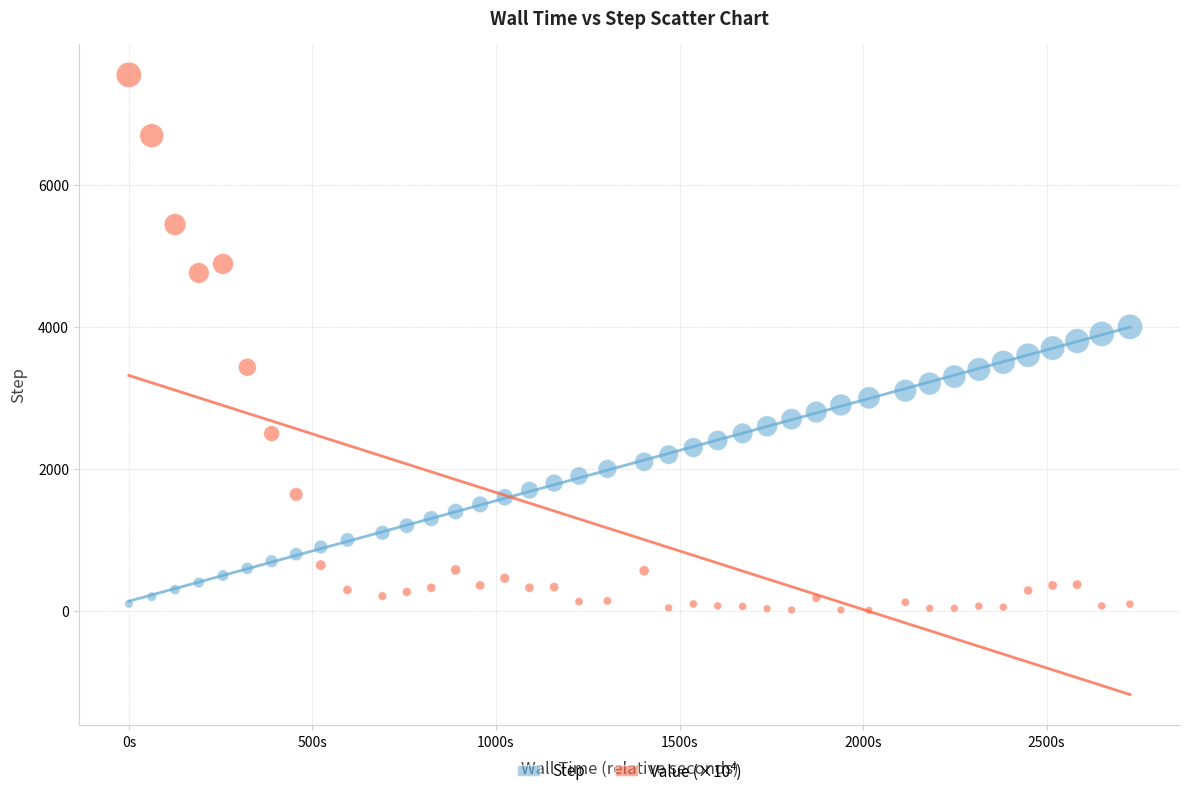

What is the X range (max minus min) for the scatter plot?

2727.0